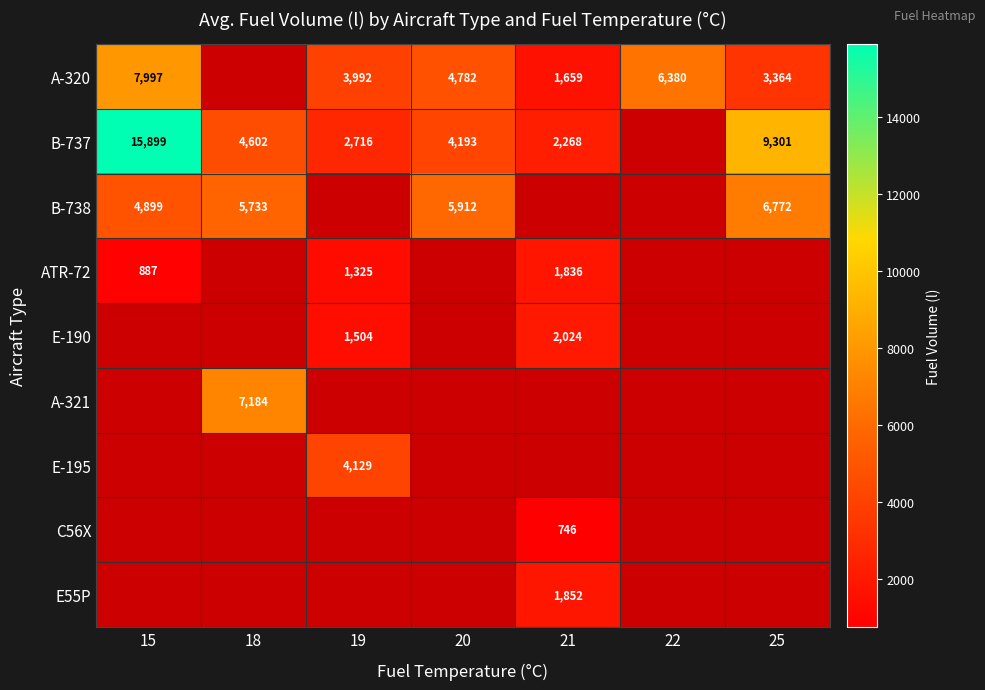

What is the minimum value shown in the chart?

746.0